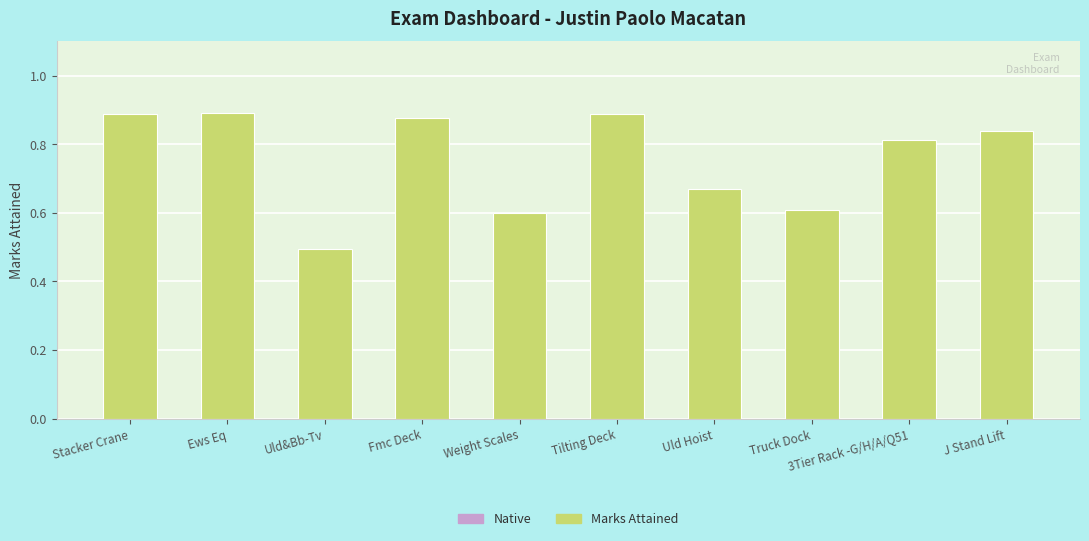

What position from the right is J Stand Lift?

1